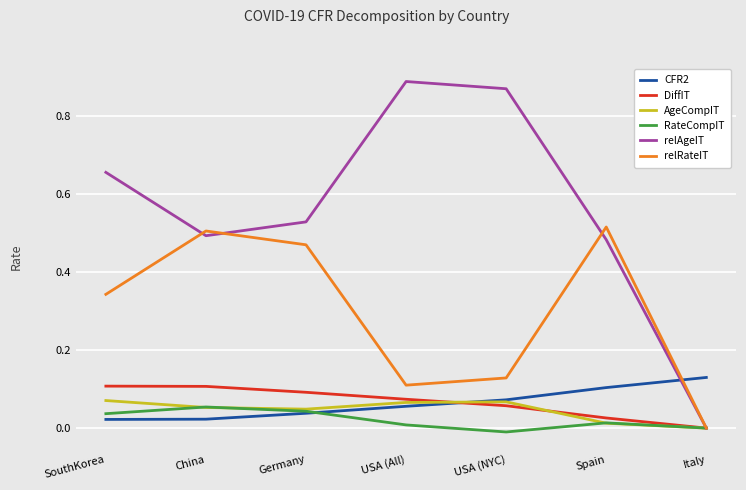

Where is the first local maximum for relRateIT?

China